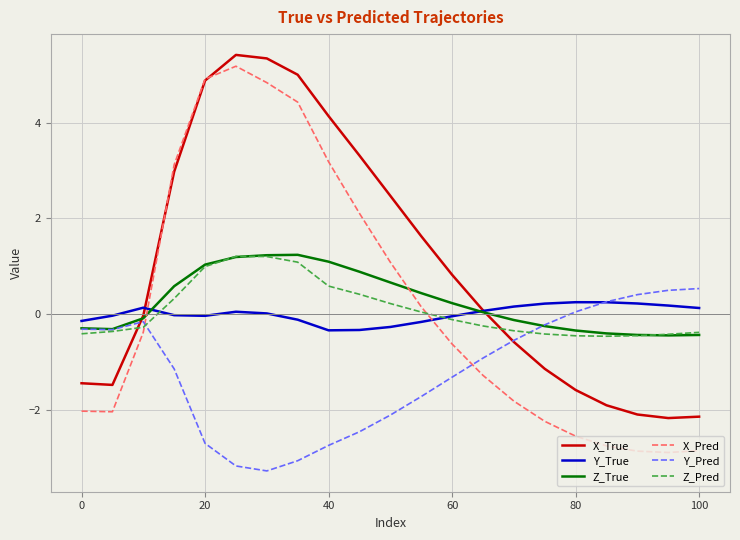

What is the highest value of the X_True series?

5.4